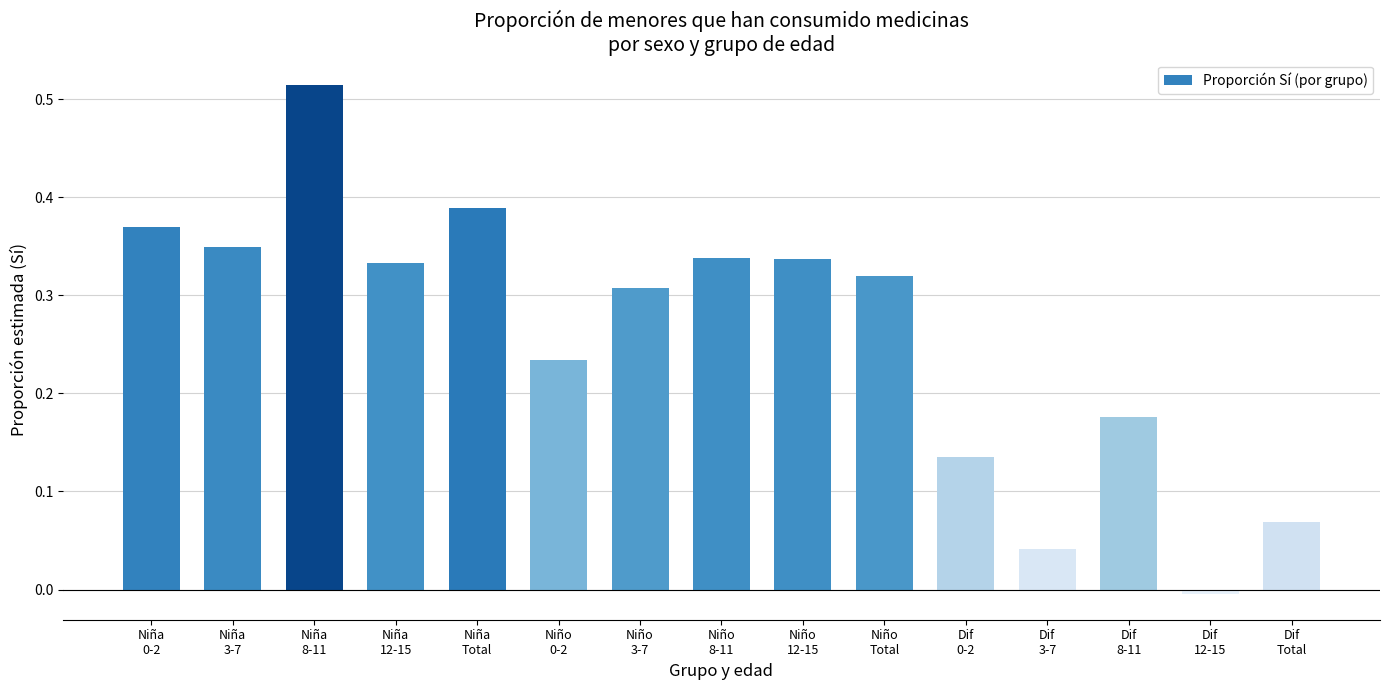

Count the number of categories in the chart.

15